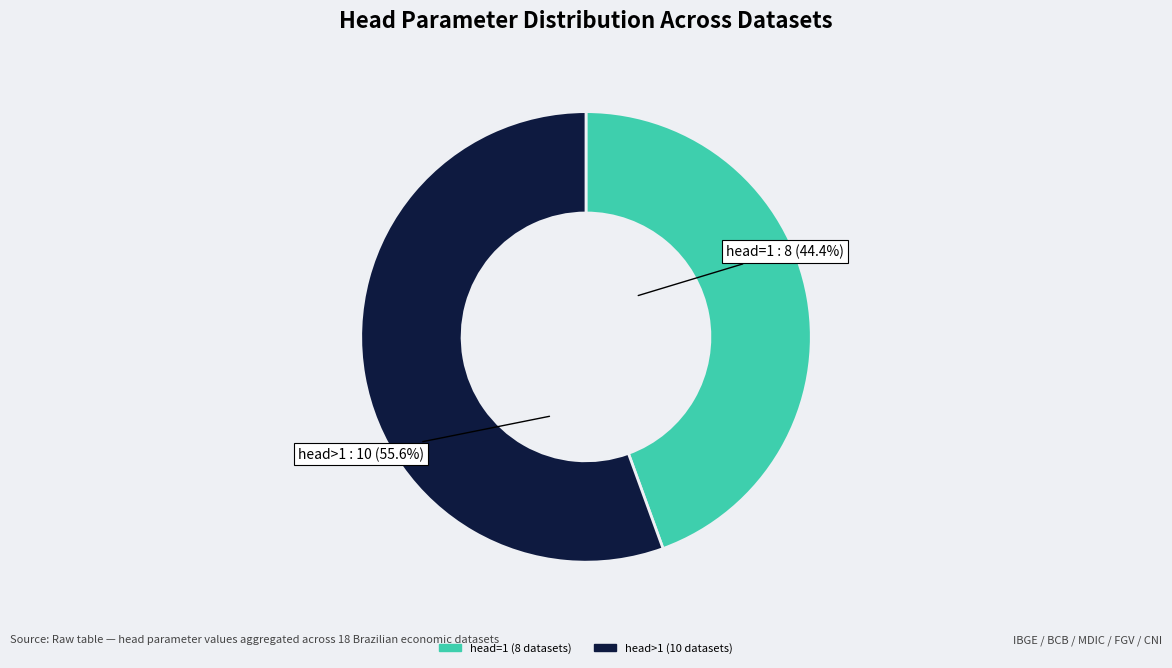

Is there a majority slice in this chart?

Yes